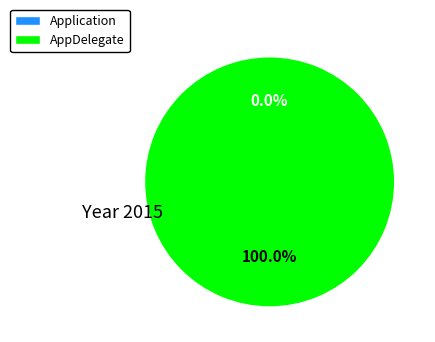

True or false: Application accounts for 7% of the total.

False